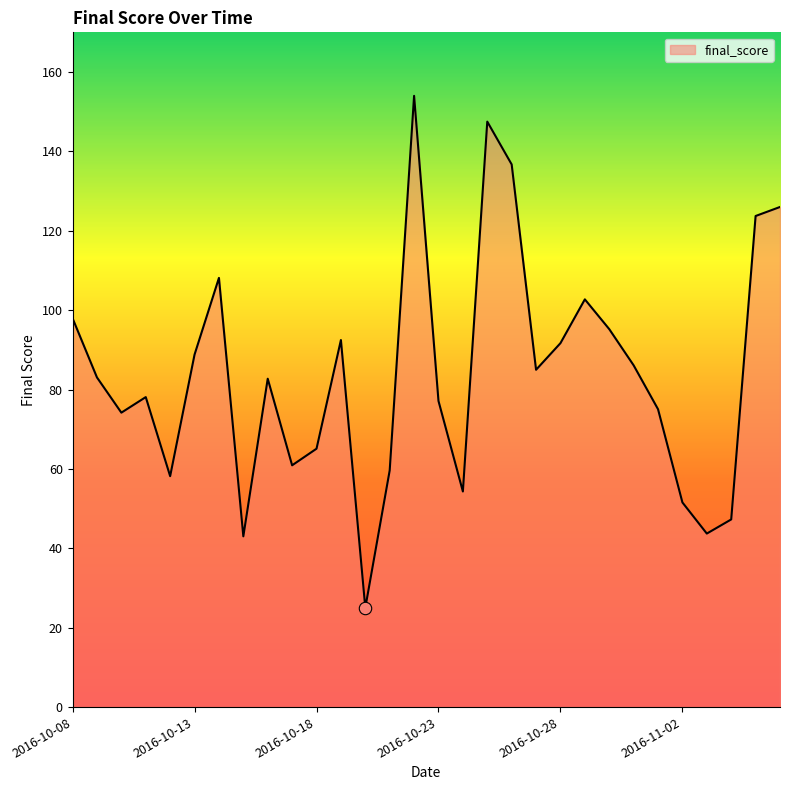

What is the smallest value displayed?

25.0